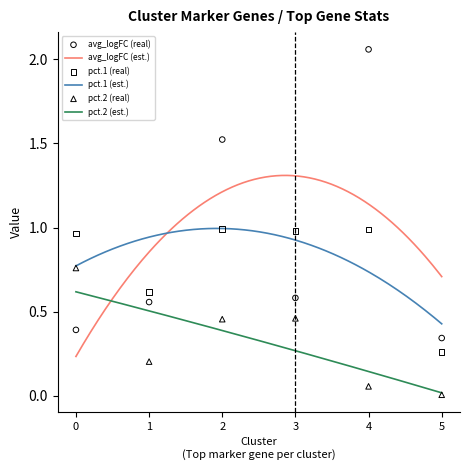

At how many categories does at least one series exceed 1?

2